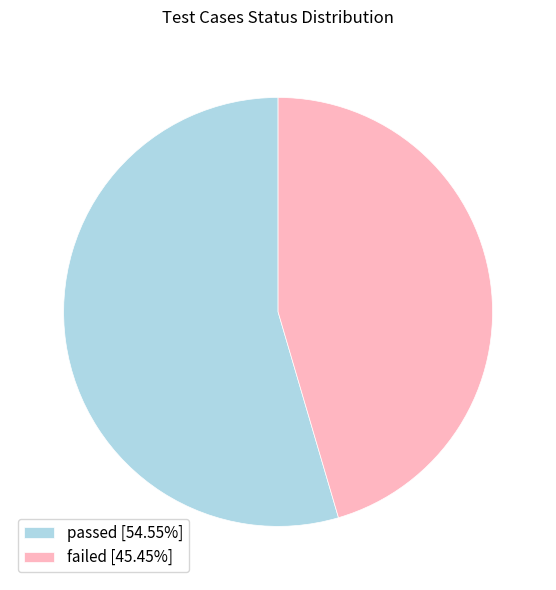

Do passed [54.55%] and failed [45.45%] together represent more than half of the pie?

Yes